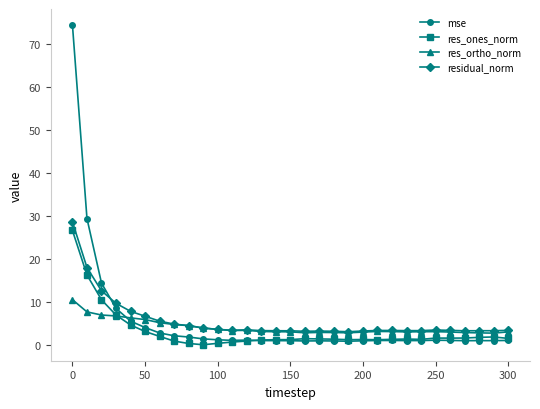

In residual_norm, how many points are lower than both neighbors (excluding endpoints)?

5